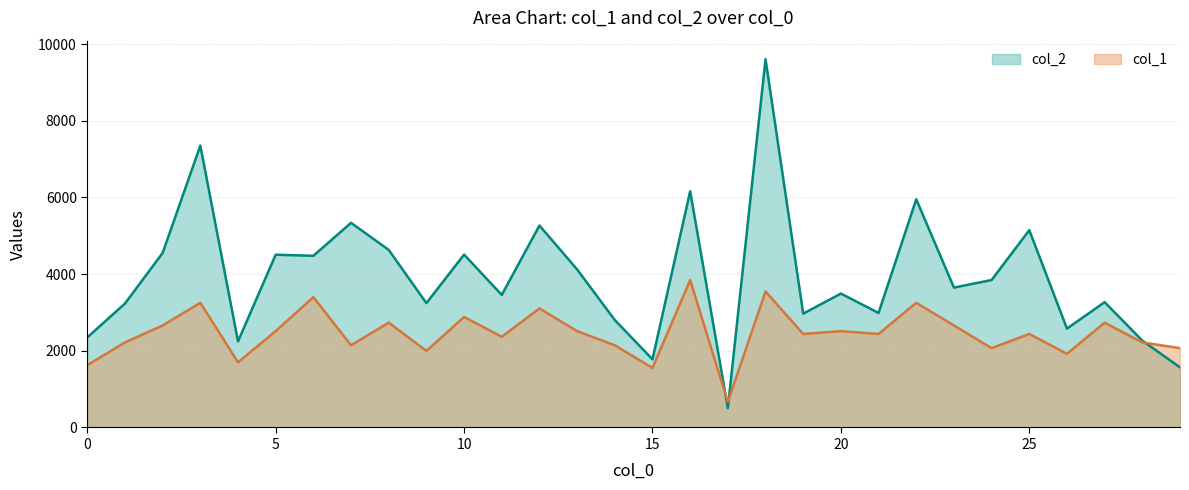

The col_2 series shows 16023.7 at 18. True or false?

False